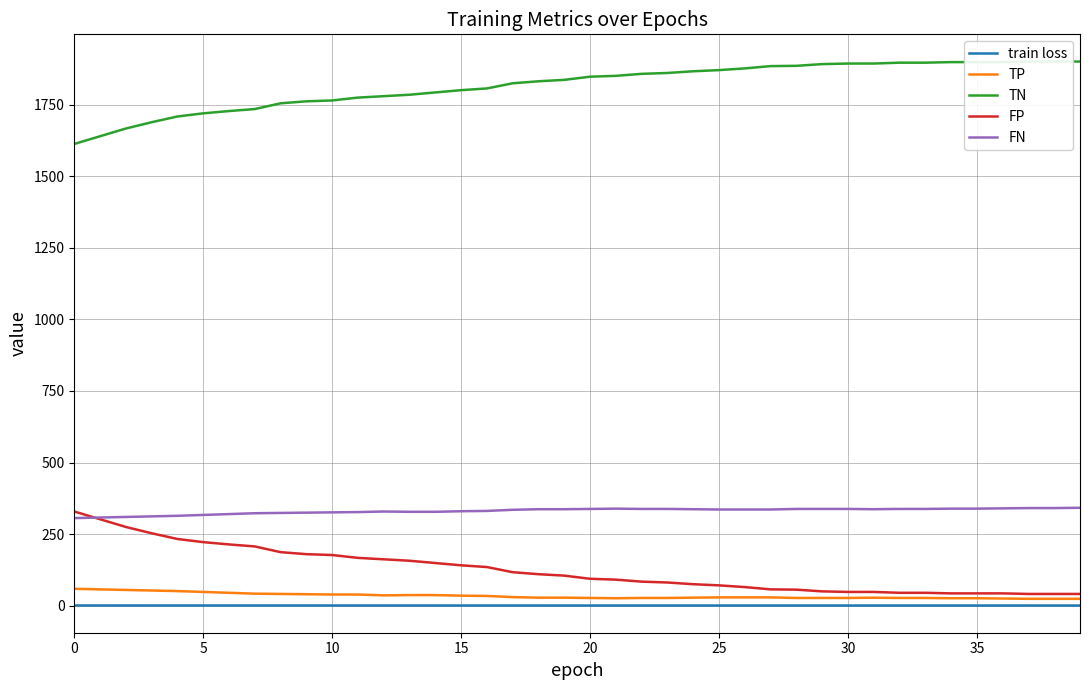

What is the difference between the second highest and second lowest values in the FN series?

33.0